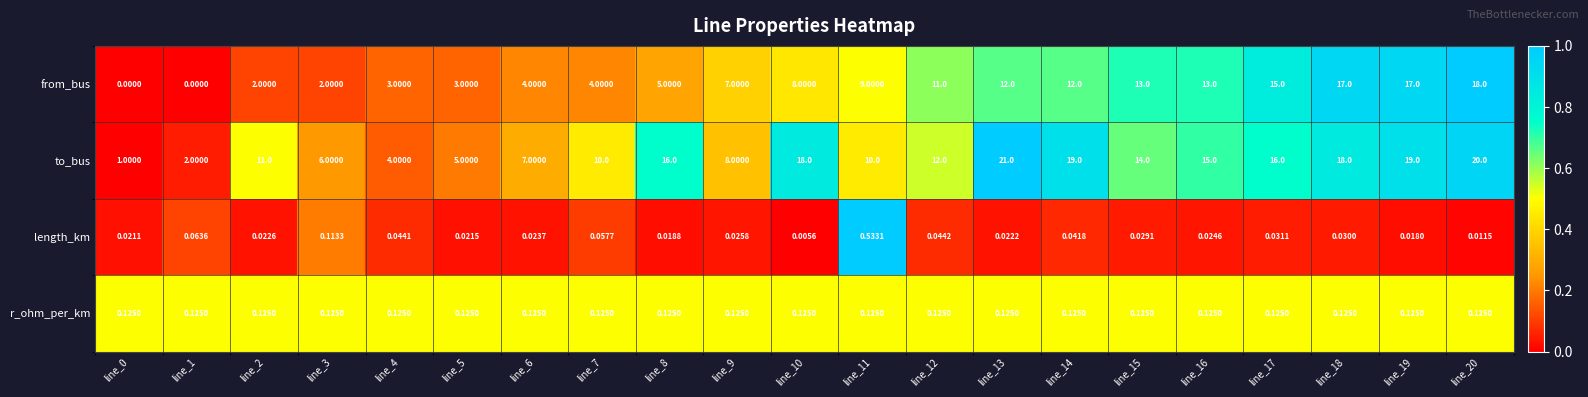

Which series has the widest spread of values?

to_bus